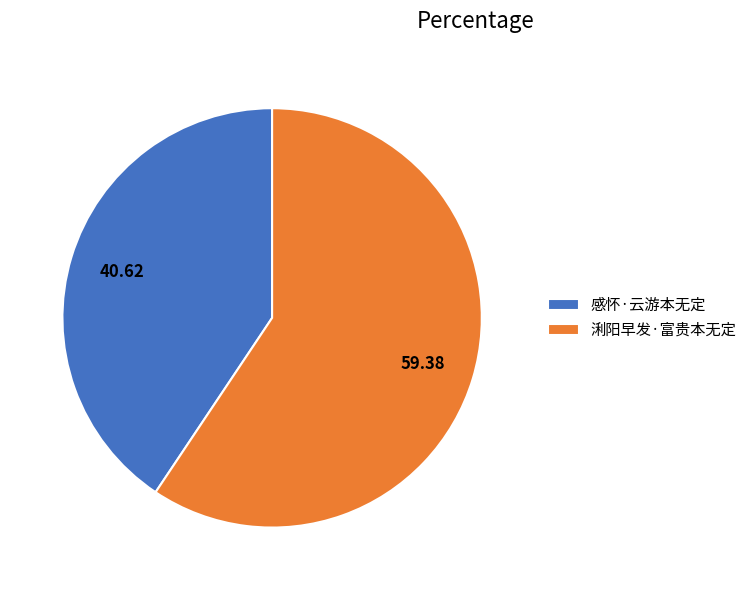

Is there a majority slice in this chart?

Yes